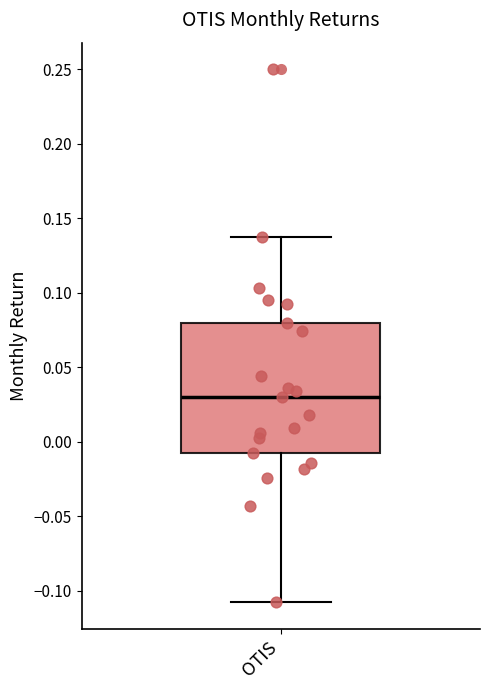

Read this box plot against the y-axis: the position of the median line, the range covered by the box, and the ends of both whiskers. The values are not printed on the chart, so give them approximately, as read against the axis.

median 0.03, box -0.01 to 0.08, whiskers -0.11 to 0.14